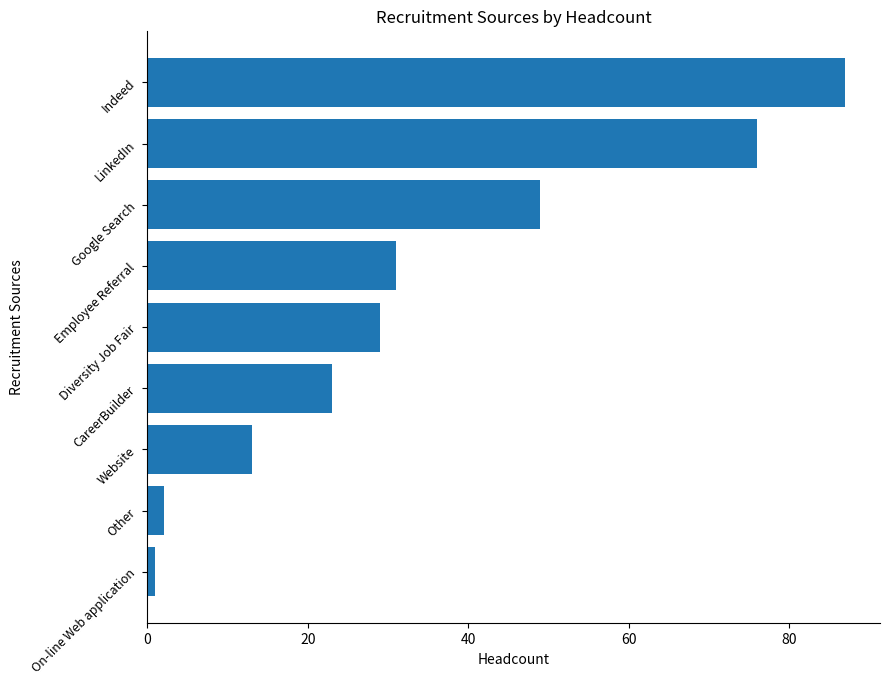

How many bars are there in total?

9